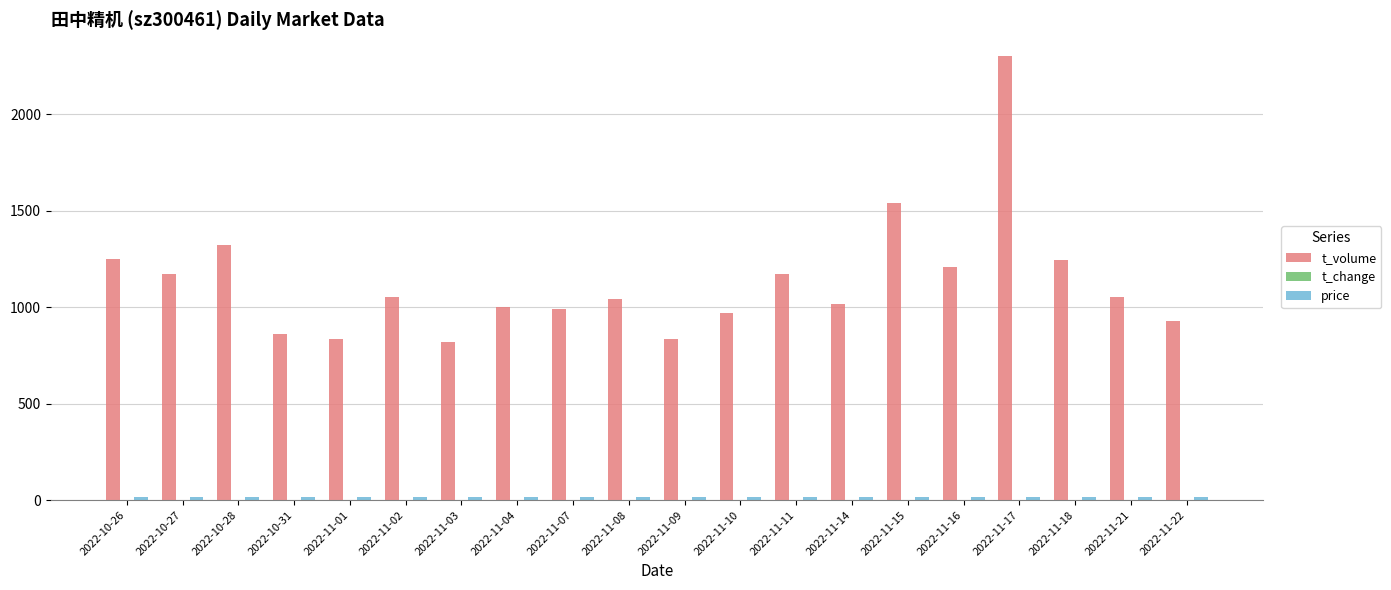

Are the bars horizontal?

No